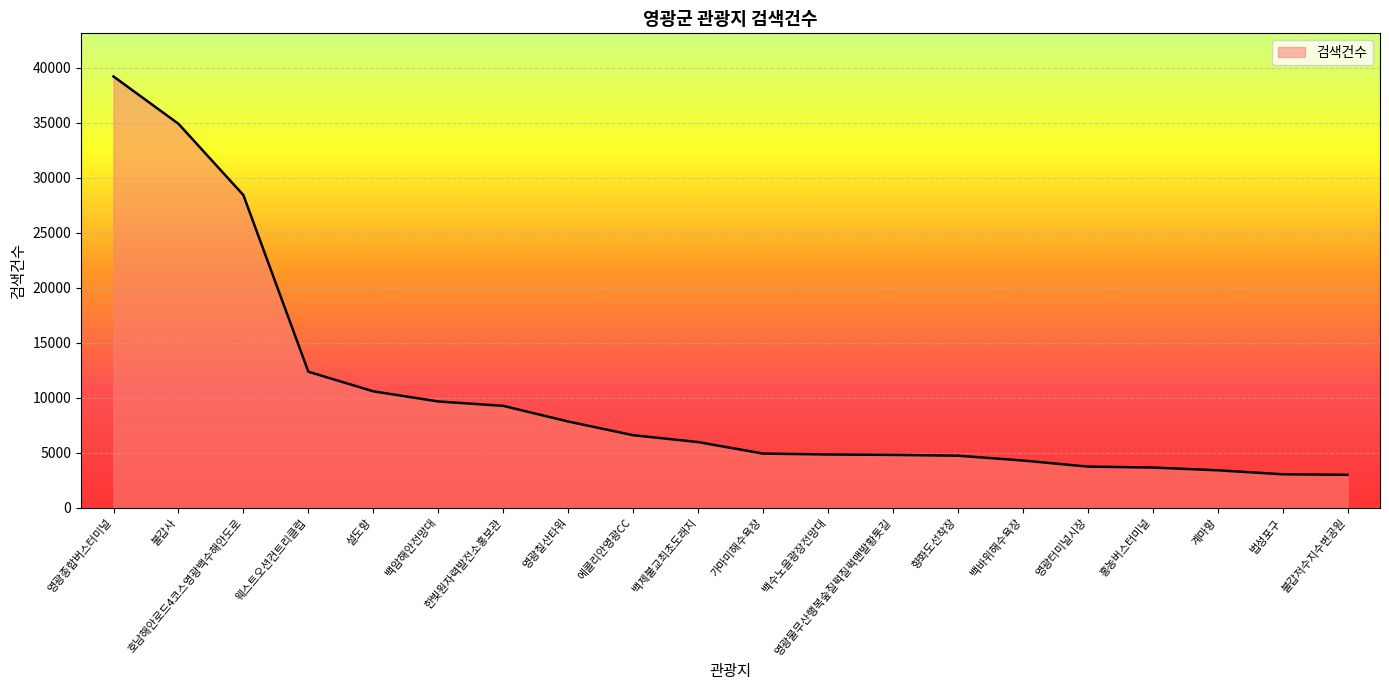

The chart shows a value of 4837 at 법성포구. True or false?

False